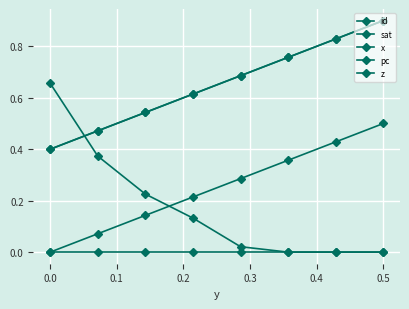

Reading left to right, list all the values displayed in this chart.

id: 0.0	0.1	0.1	0.2	0.3	0.4	0.4	0.5
sat: 0.4	0.5	0.5	0.6	0.7	0.8	0.8	0.9
x: 0.4	0.5	0.5	0.6	0.7	0.8	0.8	0.9
pc: 0.7	0.4	0.2	0.1	0.0	0.0	0.0	0.0
z: 0.0	0.0	0.0	0.0	0.0	0.0	0.0	0.0